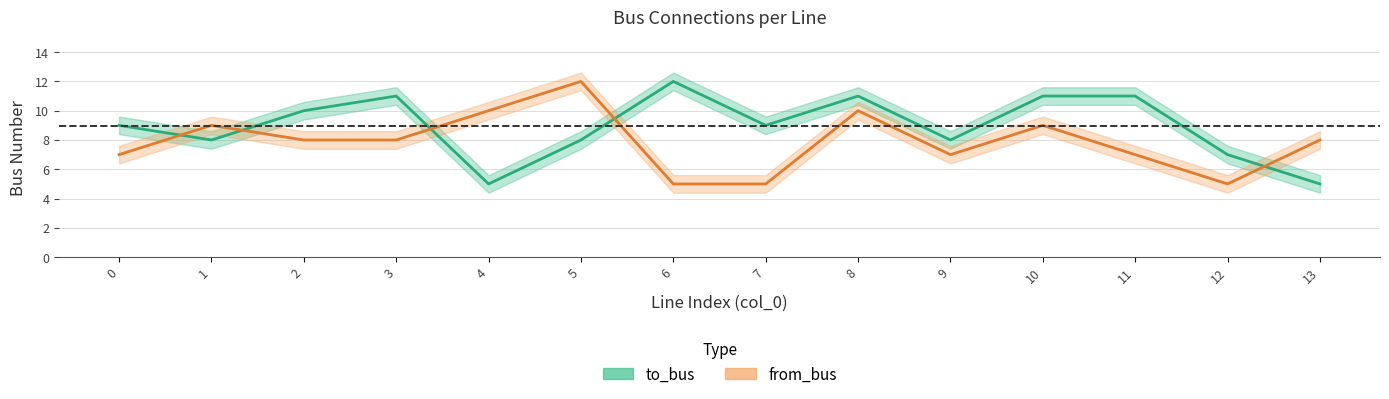

Reading left to right, what are all the values shown in this chart?

to_bus: 9	8	10	11	5	8	12	9	11	8	11	11	7	5
from_bus: 7	9	8	8	10	12	5	5	10	7	9	7	5	8